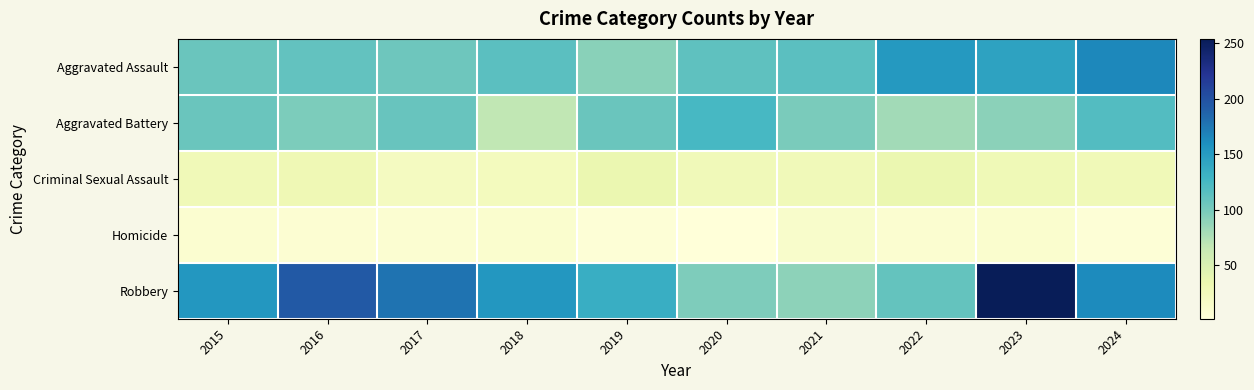

At which category is the sum across all series the highest?

2023